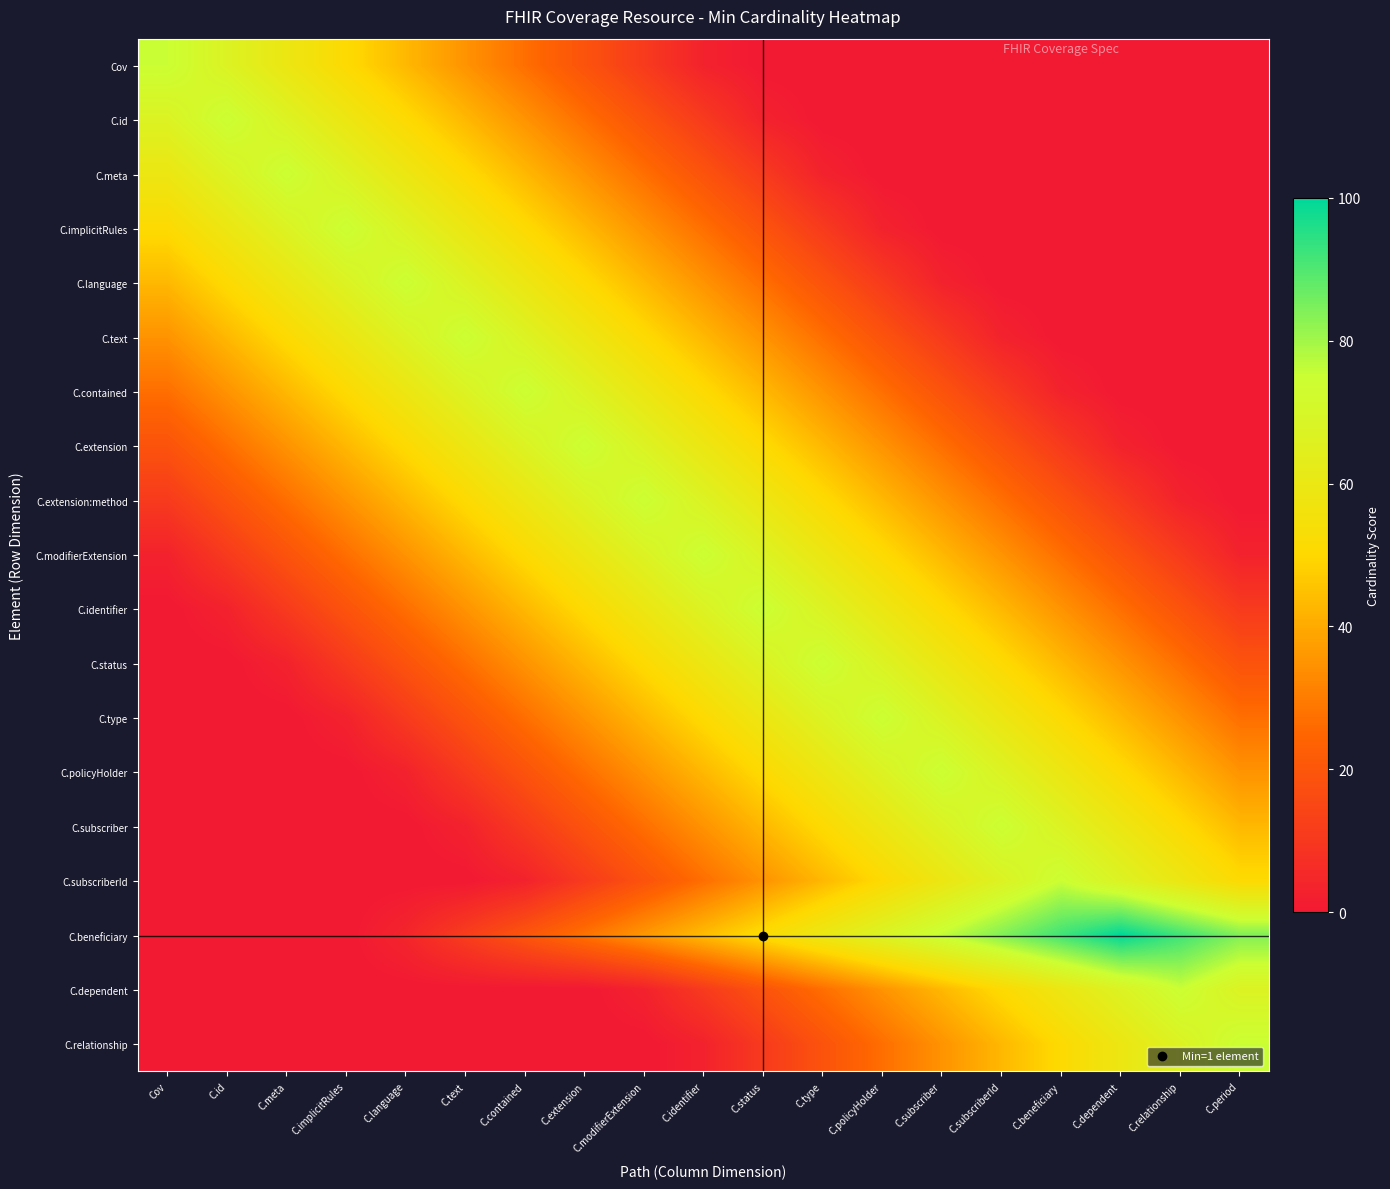

Reading right to left, transcribe all the data shown in this chart.

Cov: C.period=0	C.relationship=0	C.dependent=0	C.beneficiary=0	C.subscriberId=0	C.subscriber=0	C.policyHolder=0	C.type=0	C.status=0	C.identifier=3	C.modifierExtension=11	C.extension=19	C.contained=27	C.text=35	C.language=43	C.implicitRules=51	C.meta=59	C.id=67	Cov=75
C.id: C.period=0	C.relationship=0	C.dependent=0	C.beneficiary=0	C.subscriberId=0	C.subscriber=0	C.policyHolder=0	C.type=0	C.status=3	C.identifier=11	C.modifierExtension=19	C.extension=27	C.contained=35	C.text=43	C.language=51	C.implicitRules=59	C.meta=67	C.id=75	Cov=67
C.meta: C.period=0	C.relationship=0	C.dependent=0	C.beneficiary=0	C.subscriberId=0	C.subscriber=0	C.policyHolder=0	C.type=3	C.status=11	C.identifier=19	C.modifierExtension=27	C.extension=35	C.contained=43	C.text=51	C.language=59	C.implicitRules=67	C.meta=75	C.id=67	Cov=59
C.implicitRules: C.period=0	C.relationship=0	C.dependent=0	C.beneficiary=0	C.subscriberId=0	C.subscriber=0	C.policyHolder=3	C.type=11	C.status=19	C.identifier=27	C.modifierExtension=35	C.extension=43	C.contained=51	C.text=59	C.language=67	C.implicitRules=75	C.meta=67	C.id=59	Cov=51
C.language: C.period=0	C.relationship=0	C.dependent=0	C.beneficiary=0	C.subscriberId=0	C.subscriber=3	C.policyHolder=11	C.type=19	C.status=27	C.identifier=35	C.modifierExtension=43	C.extension=51	C.contained=59	C.text=67	C.language=75	C.implicitRules=67	C.meta=59	C.id=51	Cov=43
C.text: C.period=0	C.relationship=0	C.dependent=0	C.beneficiary=0	C.subscriberId=3	C.subscriber=11	C.policyHolder=19	C.type=27	C.status=35	C.identifier=43	C.modifierExtension=51	C.extension=59	C.contained=67	C.text=75	C.language=67	C.implicitRules=59	C.meta=51	C.id=43	Cov=35
C.contained: C.period=0	C.relationship=0	C.dependent=0	C.beneficiary=3	C.subscriberId=11	C.subscriber=19	C.policyHolder=27	C.type=35	C.status=43	C.identifier=51	C.modifierExtension=59	C.extension=67	C.contained=75	C.text=67	C.language=59	C.implicitRules=51	C.meta=43	C.id=35	Cov=27
C.extension: C.period=0	C.relationship=0	C.dependent=3	C.beneficiary=11	C.subscriberId=19	C.subscriber=27	C.policyHolder=35	C.type=43	C.status=51	C.identifier=59	C.modifierExtension=67	C.extension=75	C.contained=67	C.text=59	C.language=51	C.implicitRules=43	C.meta=35	C.id=27	Cov=19
C.extension:method: C.period=0	C.relationship=3	C.dependent=11	C.beneficiary=19	C.subscriberId=27	C.subscriber=35	C.policyHolder=43	C.type=51	C.status=59	C.identifier=67	C.modifierExtension=75	C.extension=67	C.contained=59	C.text=51	C.language=43	C.implicitRules=35	C.meta=27	C.id=19	Cov=11
C.modifierExtension: C.period=3	C.relationship=11	C.dependent=19	C.beneficiary=27	C.subscriberId=35	C.subscriber=43	C.policyHolder=51	C.type=59	C.status=67	C.identifier=75	C.modifierExtension=67	C.extension=59	C.contained=51	C.text=43	C.language=35	C.implicitRules=27	C.meta=19	C.id=11	Cov=3
C.identifier: C.period=11	C.relationship=19	C.dependent=27	C.beneficiary=35	C.subscriberId=43	C.subscriber=51	C.policyHolder=59	C.type=67	C.status=75	C.identifier=67	C.modifierExtension=59	C.extension=51	C.contained=43	C.text=35	C.language=27	C.implicitRules=19	C.meta=11	C.id=3	Cov=0
C.status: C.period=19	C.relationship=27	C.dependent=35	C.beneficiary=43	C.subscriberId=51	C.subscriber=59	C.policyHolder=67	C.type=75	C.status=67	C.identifier=59	C.modifierExtension=51	C.extension=43	C.contained=35	C.text=27	C.language=19	C.implicitRules=11	C.meta=3	C.id=0	Cov=0
C.type: C.period=27	C.relationship=35	C.dependent=43	C.beneficiary=51	C.subscriberId=59	C.subscriber=67	C.policyHolder=75	C.type=67	C.status=59	C.identifier=51	C.modifierExtension=43	C.extension=35	C.contained=27	C.text=19	C.language=11	C.implicitRules=3	C.meta=0	C.id=0	Cov=0
C.policyHolder: C.period=35	C.relationship=43	C.dependent=51	C.beneficiary=59	C.subscriberId=67	C.subscriber=75	C.policyHolder=67	C.type=59	C.status=51	C.identifier=43	C.modifierExtension=35	C.extension=27	C.contained=19	C.text=11	C.language=3	C.implicitRules=0	C.meta=0	C.id=0	Cov=0
C.subscriber: C.period=43	C.relationship=51	C.dependent=59	C.beneficiary=67	C.subscriberId=75	C.subscriber=67	C.policyHolder=59	C.type=51	C.status=43	C.identifier=35	C.modifierExtension=27	C.extension=19	C.contained=11	C.text=3	C.language=0	C.implicitRules=0	C.meta=0	C.id=0	Cov=0
C.subscriberId: C.period=51	C.relationship=59	C.dependent=67	C.beneficiary=75	C.subscriberId=67	C.subscriber=59	C.policyHolder=51	C.type=43	C.status=35	C.identifier=27	C.modifierExtension=19	C.extension=11	C.contained=3	C.text=0	C.language=0	C.implicitRules=0	C.meta=0	C.id=0	Cov=0
C.beneficiary: C.period=84	C.relationship=92	C.dependent=100	C.beneficiary=92	C.subscriberId=84	C.subscriber=76	C.policyHolder=68	C.type=60	C.status=52	C.identifier=44	C.modifierExtension=36	C.extension=28	C.contained=20	C.text=12	C.language=4	C.implicitRules=0	C.meta=0	C.id=0	Cov=0
C.dependent: C.period=67	C.relationship=75	C.dependent=67	C.beneficiary=59	C.subscriberId=51	C.subscriber=43	C.policyHolder=35	C.type=27	C.status=19	C.identifier=11	C.modifierExtension=3	C.extension=0	C.contained=0	C.text=0	C.language=0	C.implicitRules=0	C.meta=0	C.id=0	Cov=0
C.relationship: C.period=75	C.relationship=67	C.dependent=59	C.beneficiary=51	C.subscriberId=43	C.subscriber=35	C.policyHolder=27	C.type=19	C.status=11	C.identifier=3	C.modifierExtension=0	C.extension=0	C.contained=0	C.text=0	C.language=0	C.implicitRules=0	C.meta=0	C.id=0	Cov=0